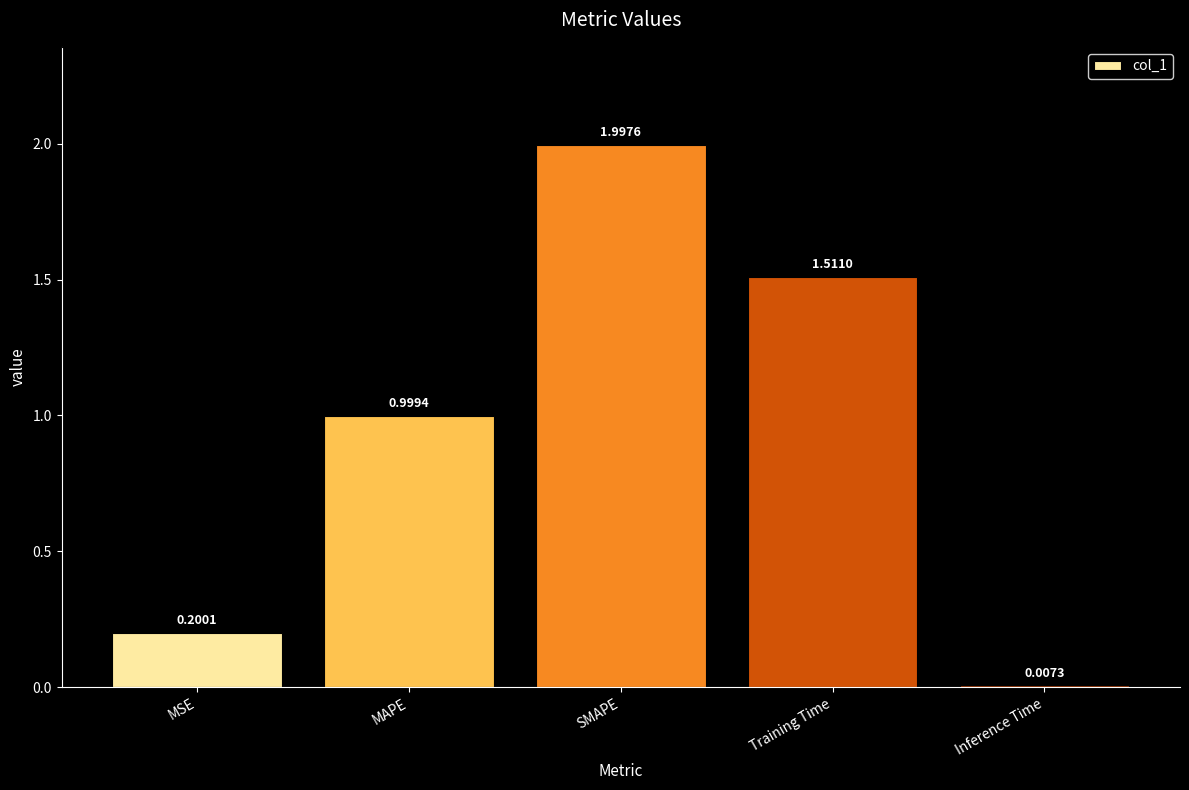

What is the sum of all values?

4.7